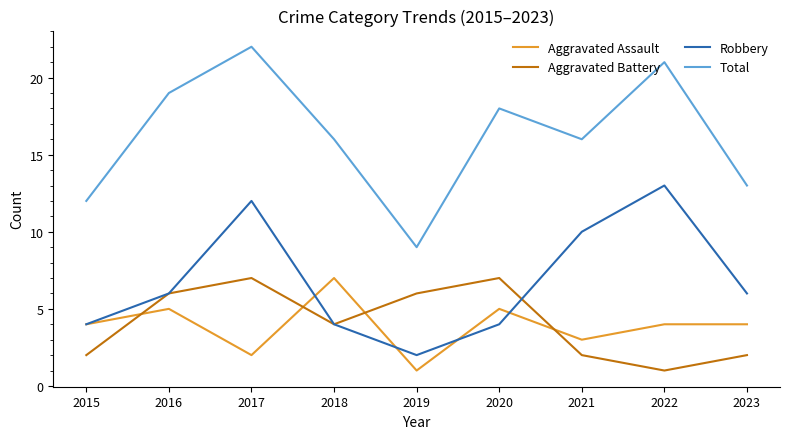

At which category is the sum across all series the highest?

2017